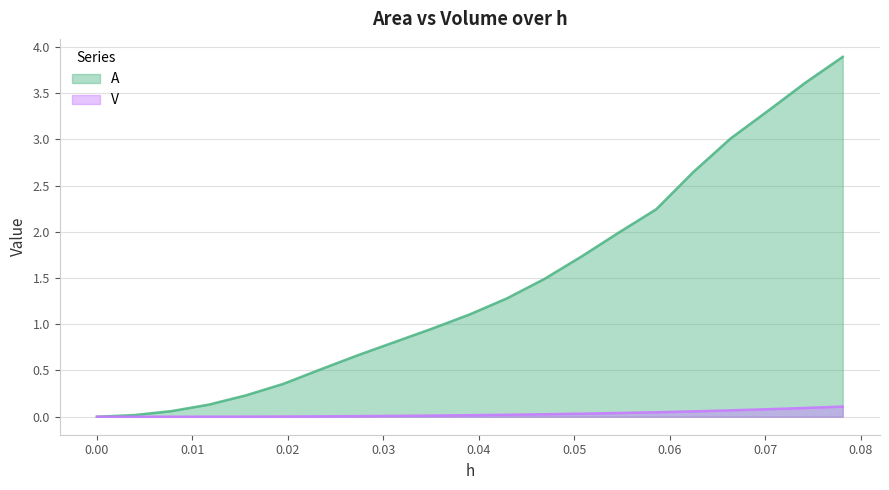

Rank the series by their average value, from lowest to highest.

V, A